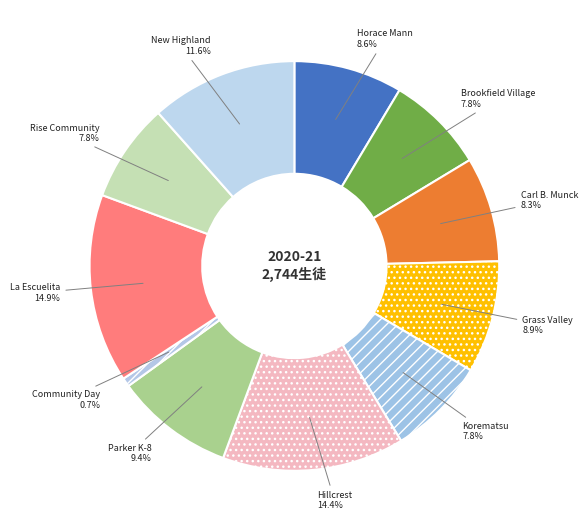

What portion of the pie excludes Hillcrest?

85.6%